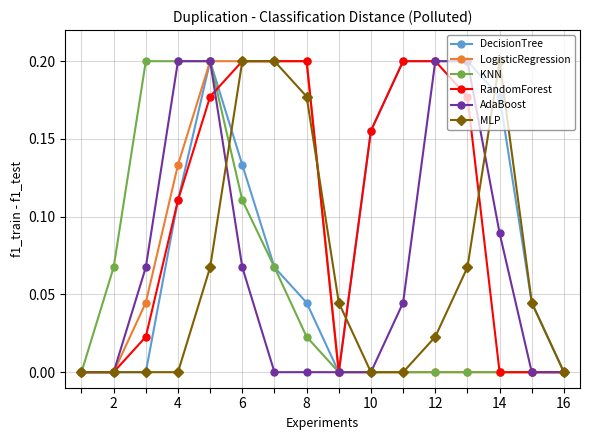

Is it true that MLP equals 0.0 at 4?

True